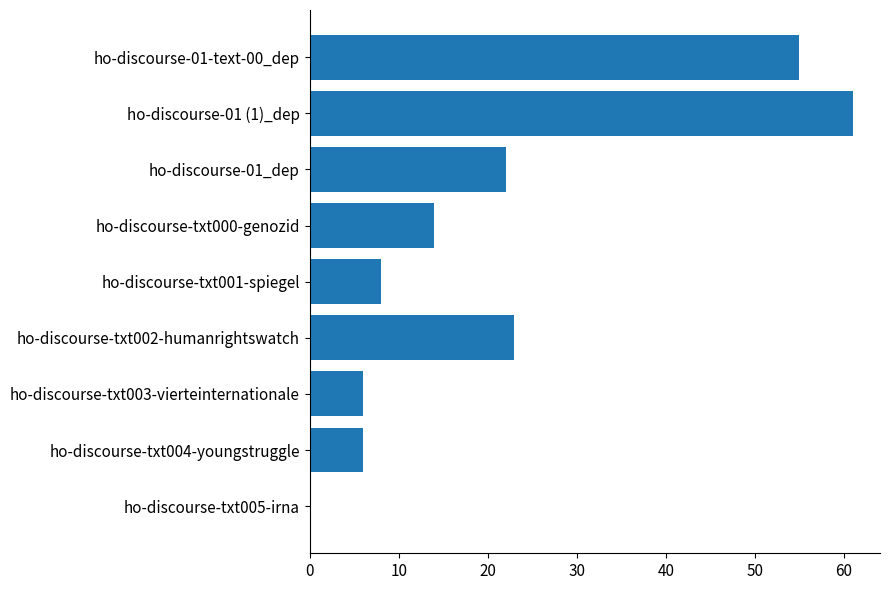

What is the change in value from ho-discourse-txt005-irna to ho-discourse-01-text-00_dep?

+55